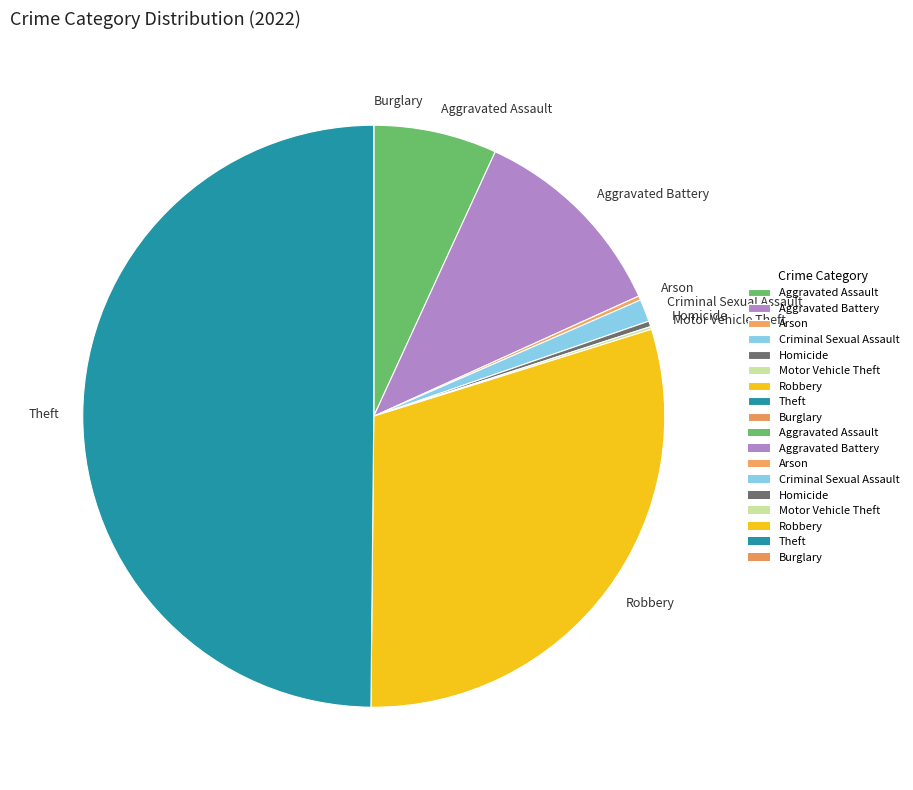

Which has a higher value, Criminal Sexual Assault or Aggravated Battery?

Aggravated Battery